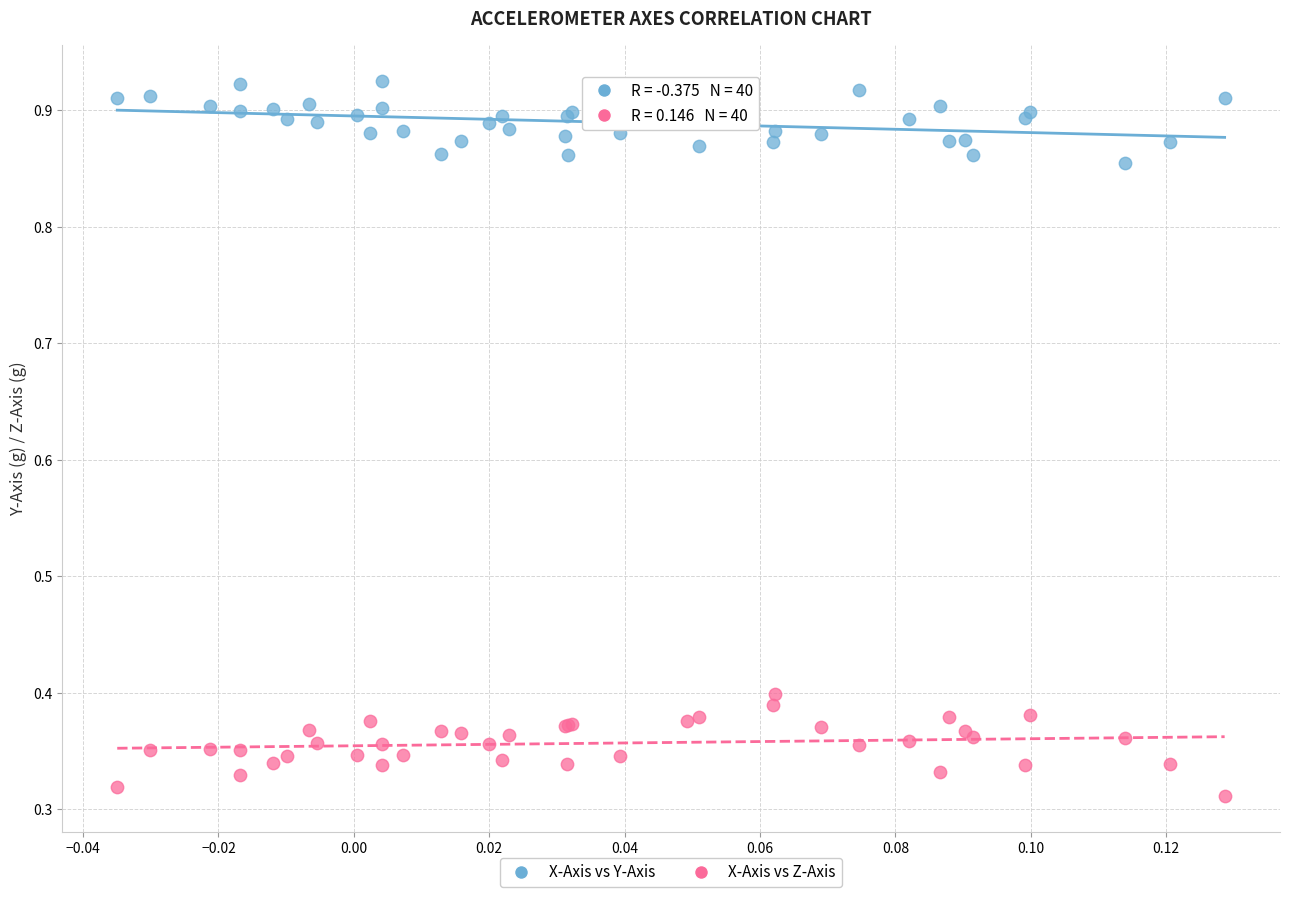

What are all the series names shown in the legend?

X-Axis vs Y-Axis, X-Axis vs Z-Axis